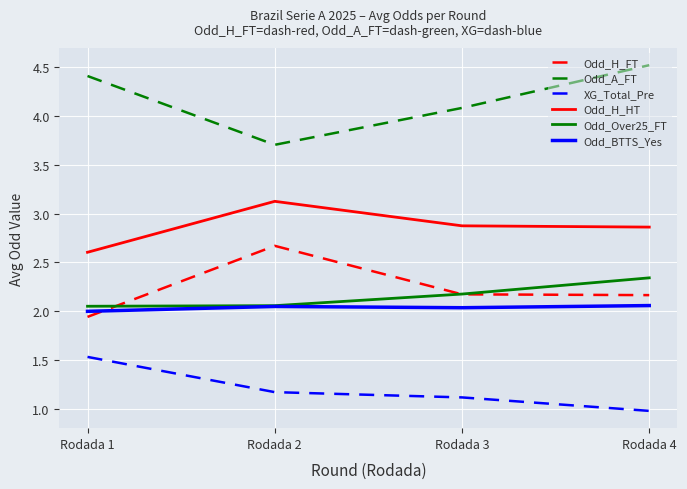

True or false: XG_Total_Pre and Odd_Over25_FT cross at least once.

False